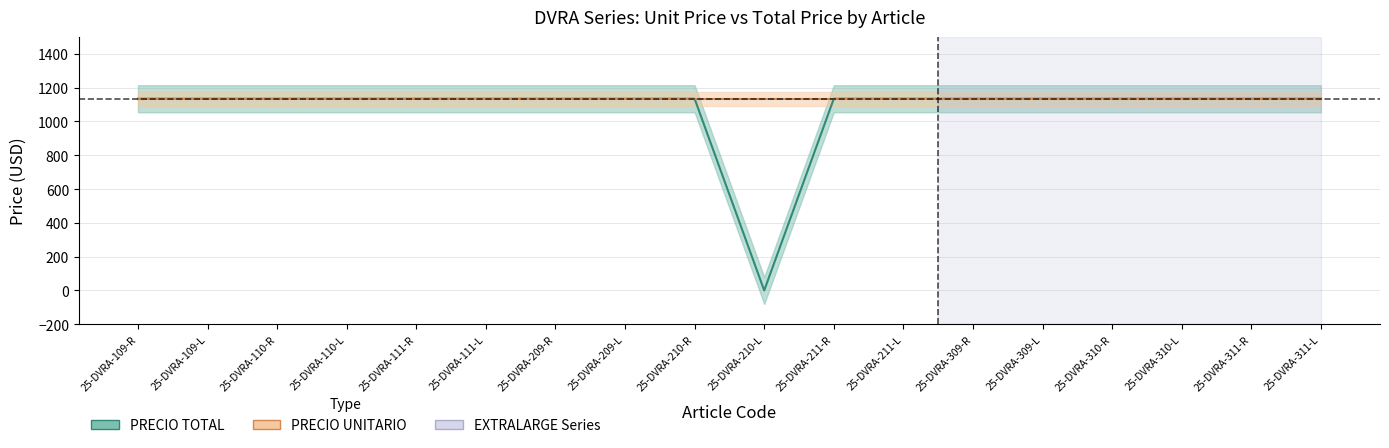

Is it true that the value at 25-DVRA-209-R is 702?

False